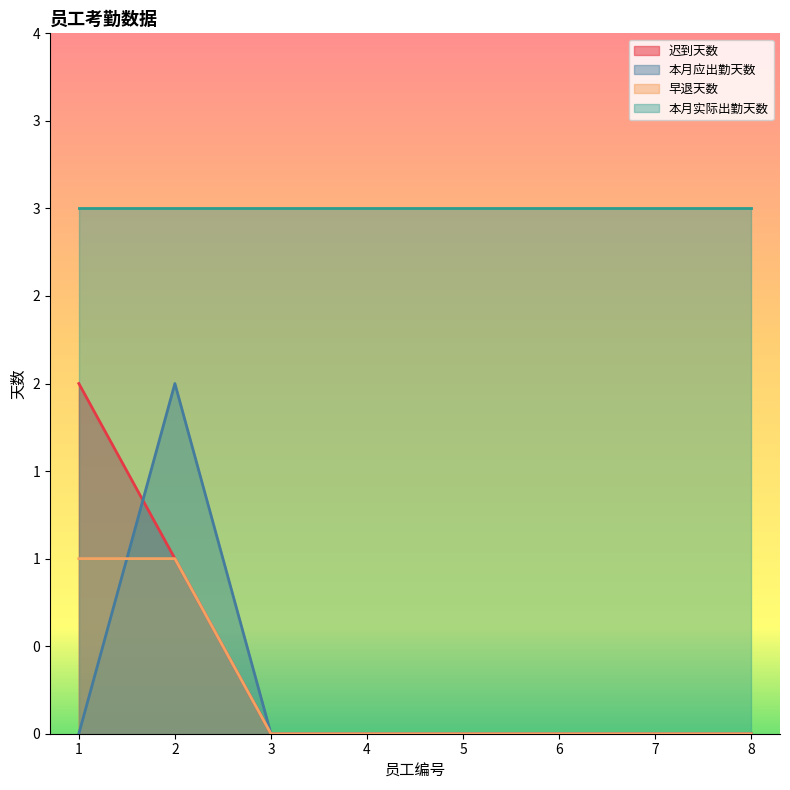

Which series has the largest total across all categories?

本月实际出勤天数